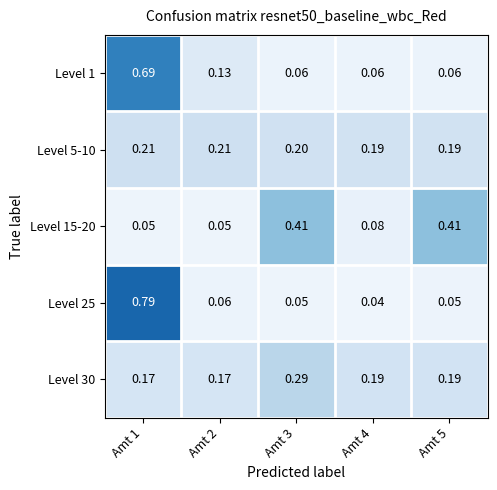

Is the value of Level 25 at Amt 3 greater than the value of Level 5-10 at Amt 2?

No